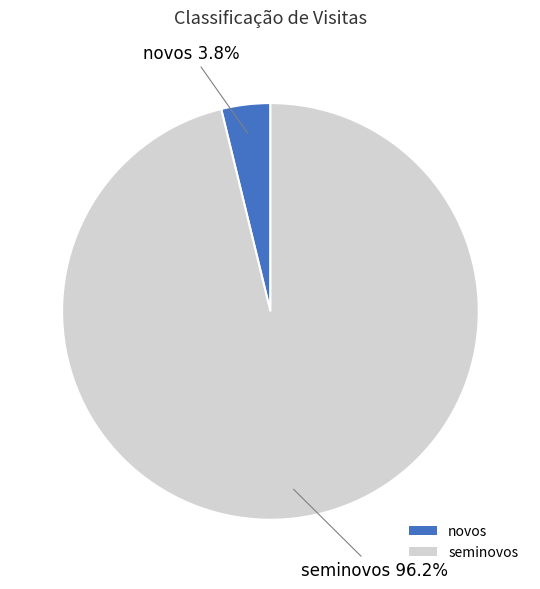

Which has a higher value, novos or seminovos?

seminovos